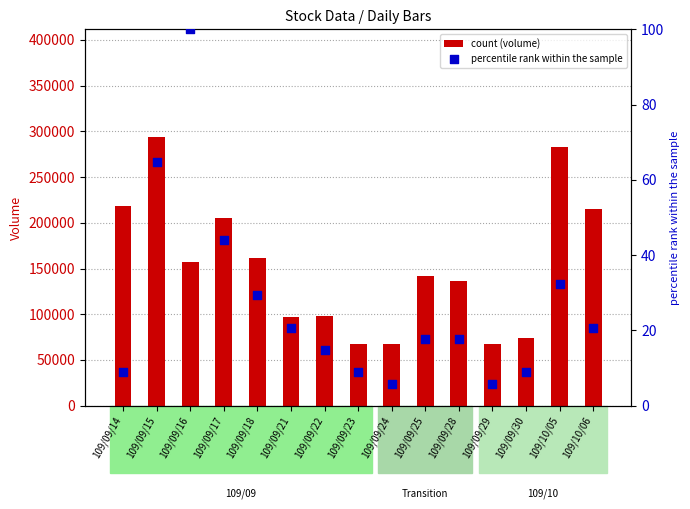

Which series reaches the minimum Y coordinate?

percentile rank within the sample